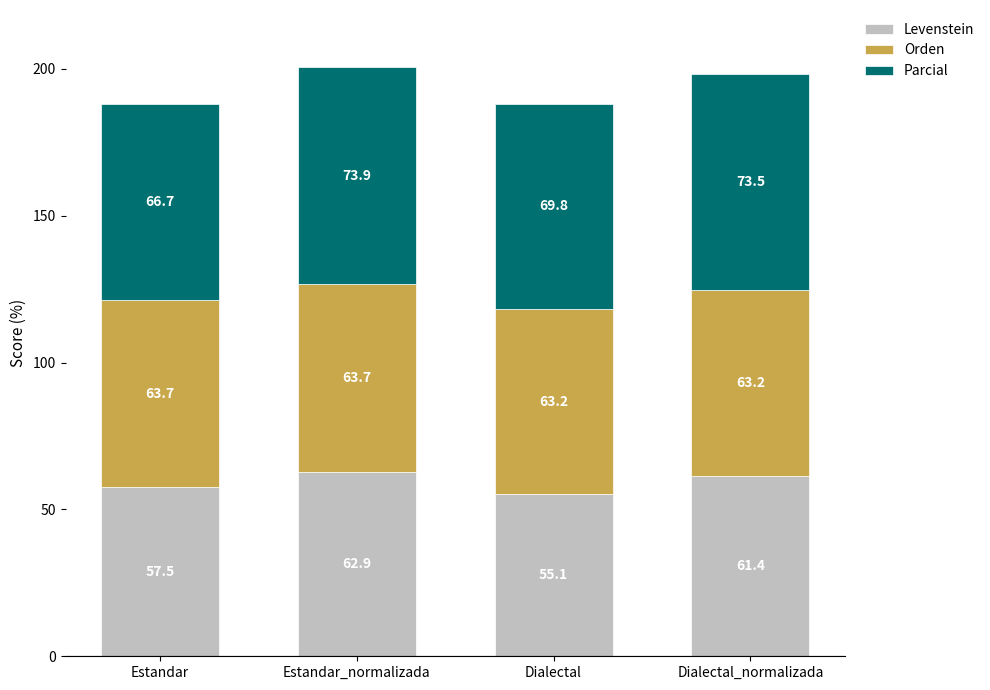

What is the average value of the Levenstein series?

59.2